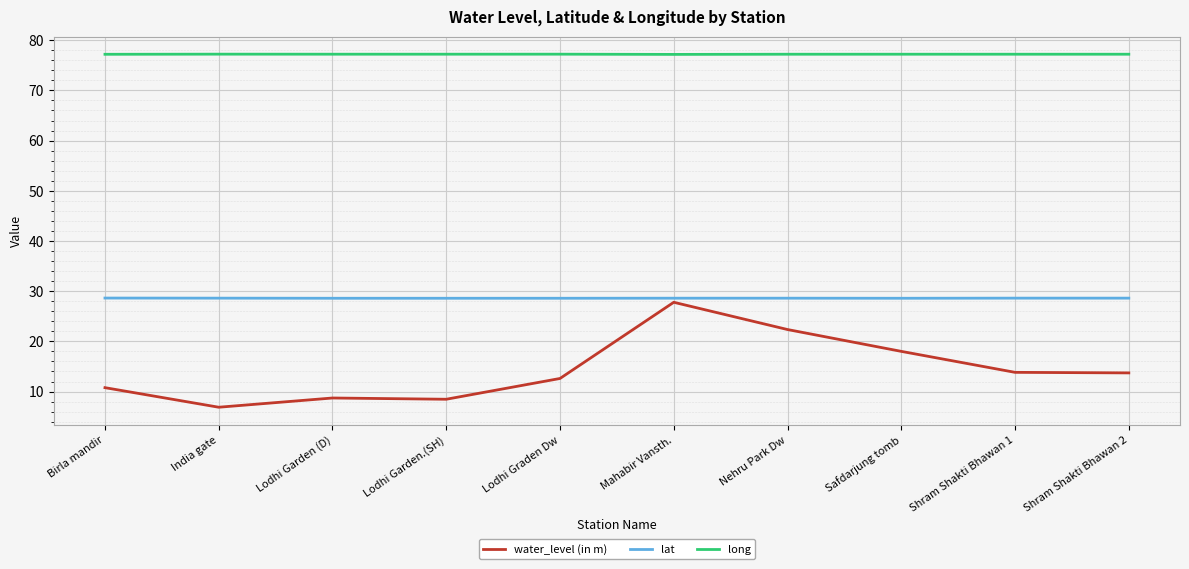

What is the approximate value of lat at Safdarjung tomb?

28.6